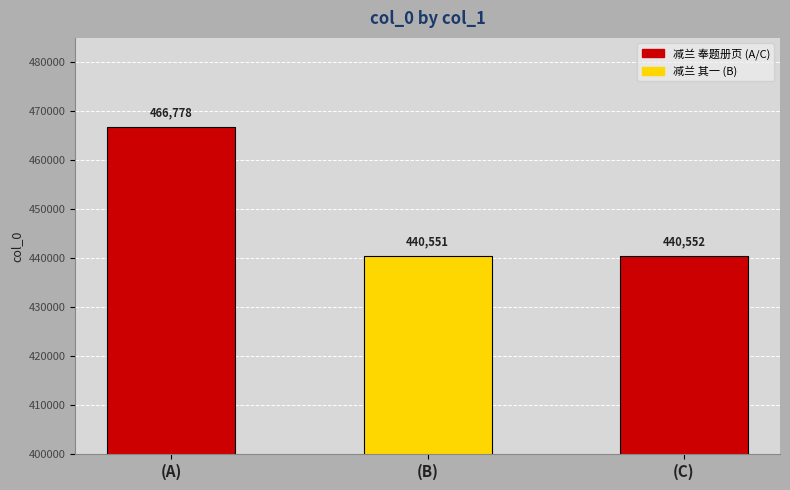

Where is the data nearest to the value 453664?

(C)